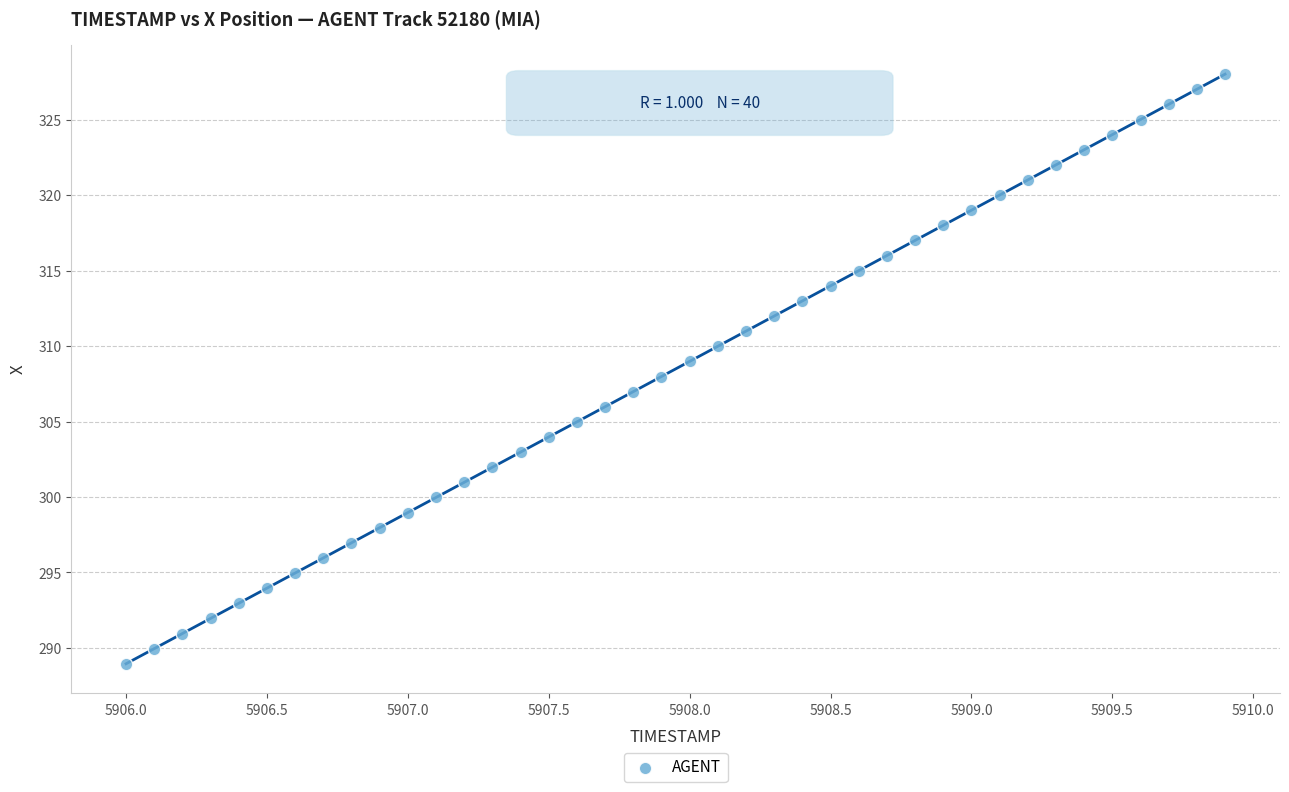

What is the range of Y values (max minus min)?

39.1